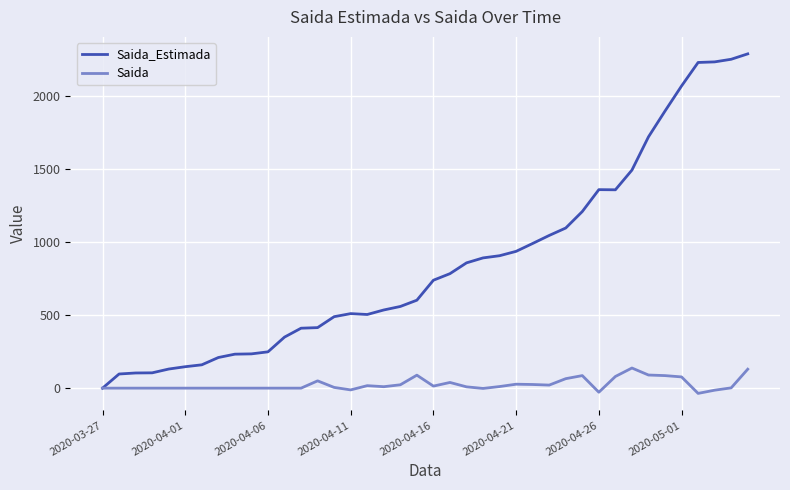

Which series has the widest spread of values?

Saida_Estimada